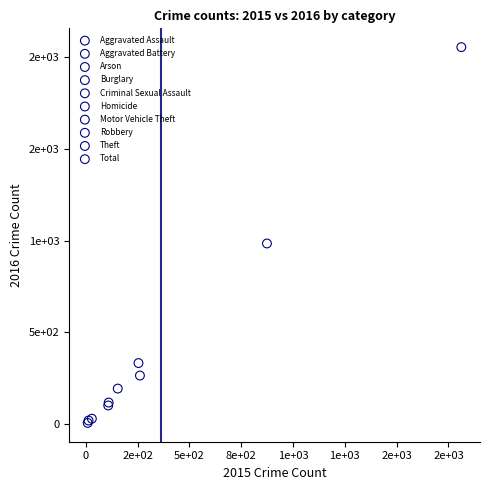

Which series contains the highest Y value?

Total